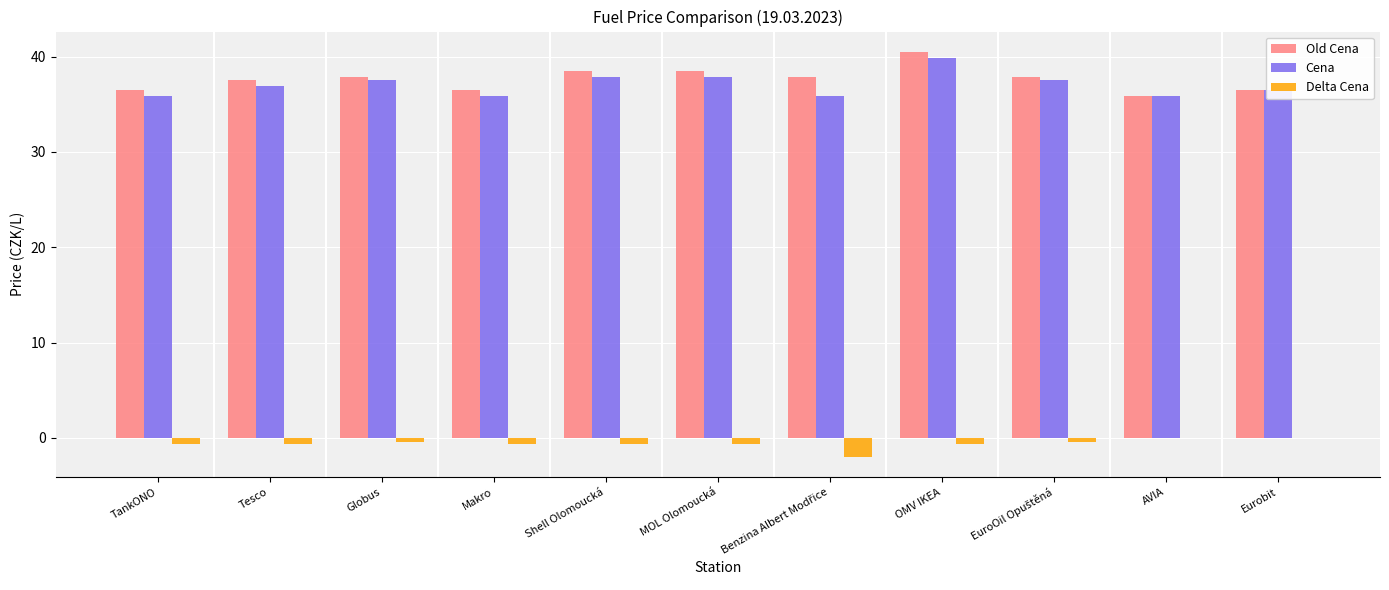

Is the value of Delta Cena at Makro greater than the value of Cena at TankONO?

No